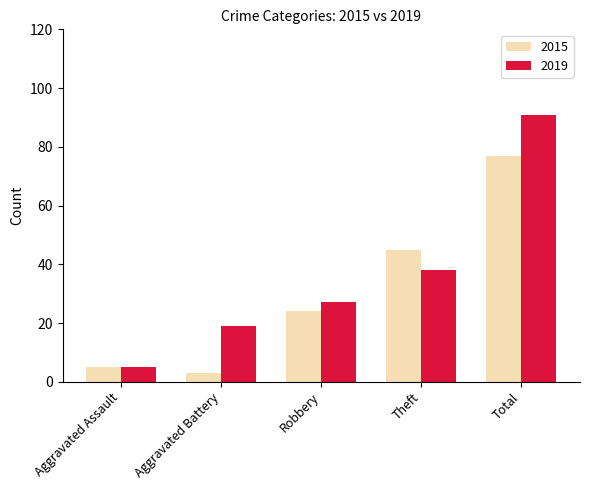

Which series has the widest spread of values?

2019